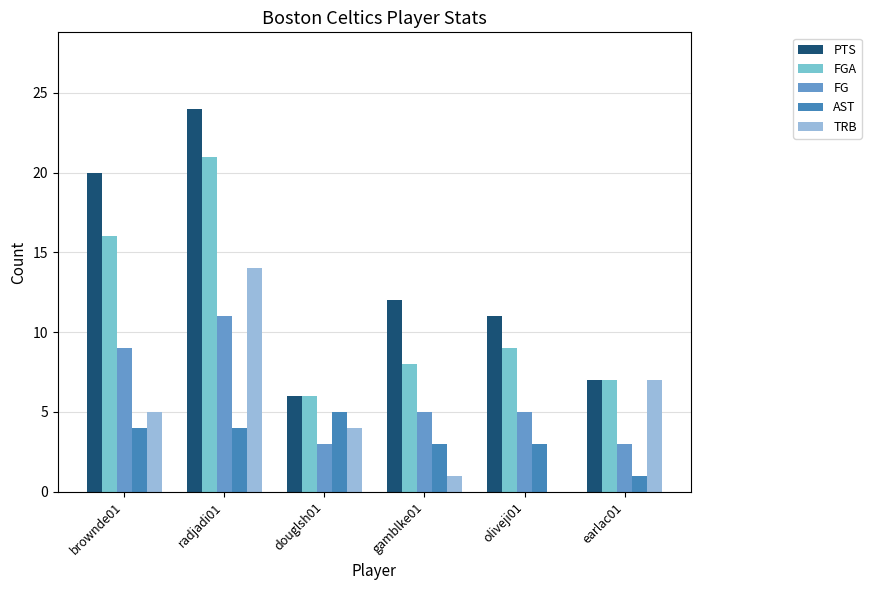

Reading right to left, transcribe all the data shown in this chart.

PTS: 7	11	12	6	24	20
FGA: 7	9	8	6	21	16
FG: 3	5	5	3	11	9
AST: 1	3	3	5	4	4
TRB: 7	0	1	4	14	5